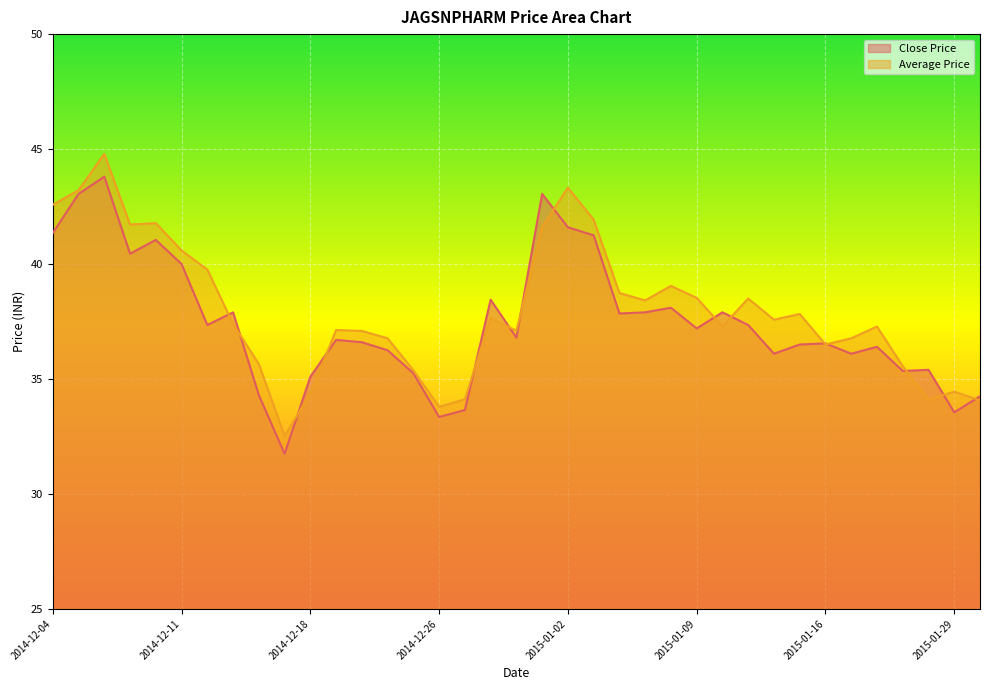

True or false: Close Price and Average Price cross at least once.

True